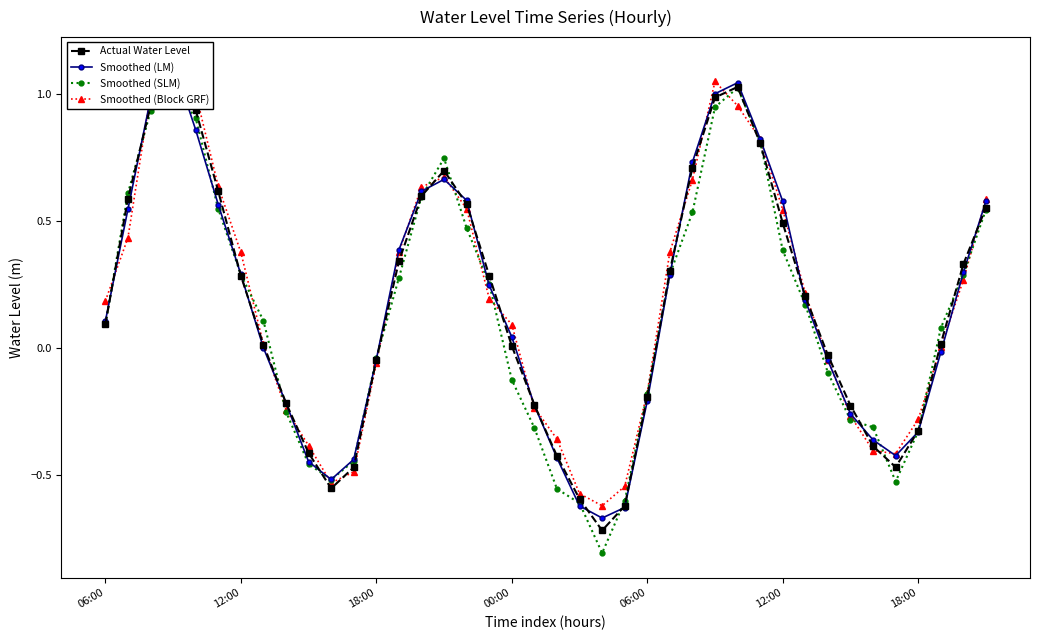

Where does the Actual Water Level series first go above 0?

06:00